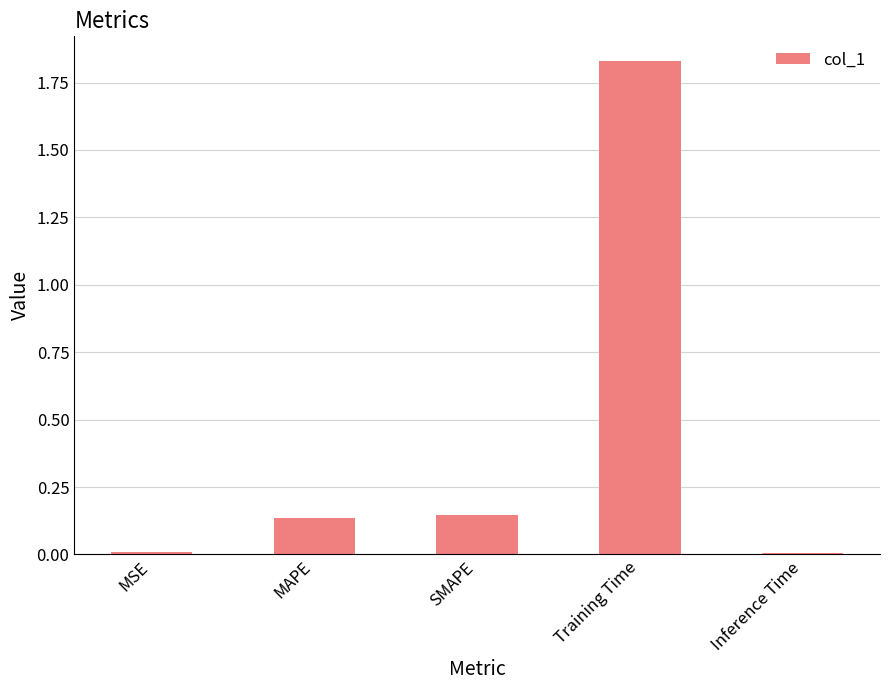

What is the sum of all values?

2.1